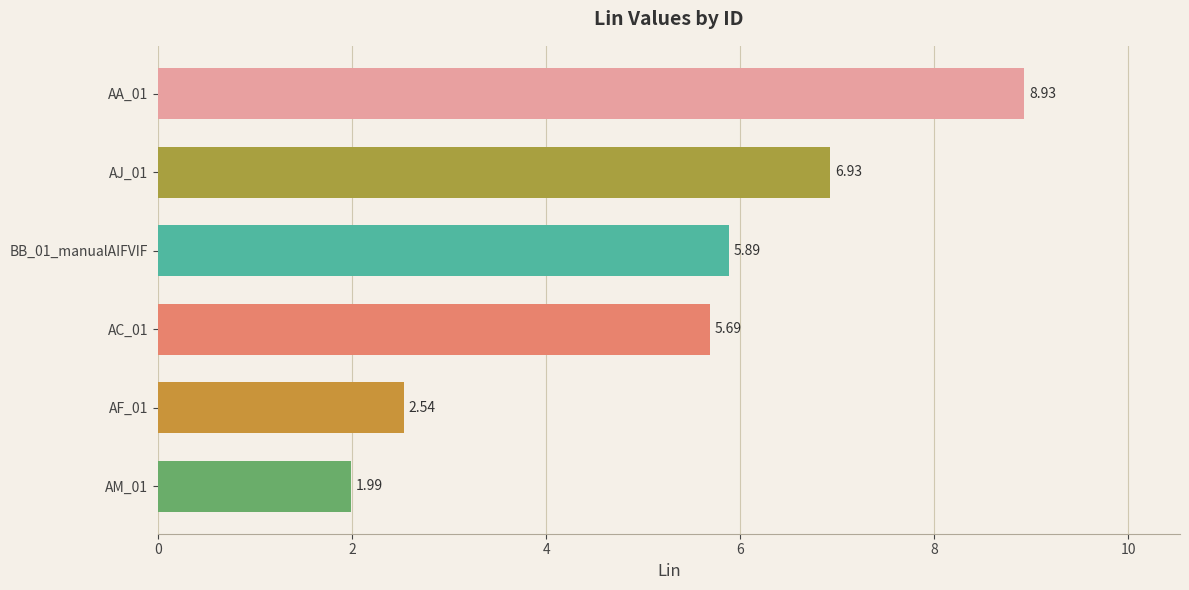

List the labels in order of value, smallest first.

AM_01, AF_01, AC_01, BB_01_manualAIFVIF, AJ_01, AA_01